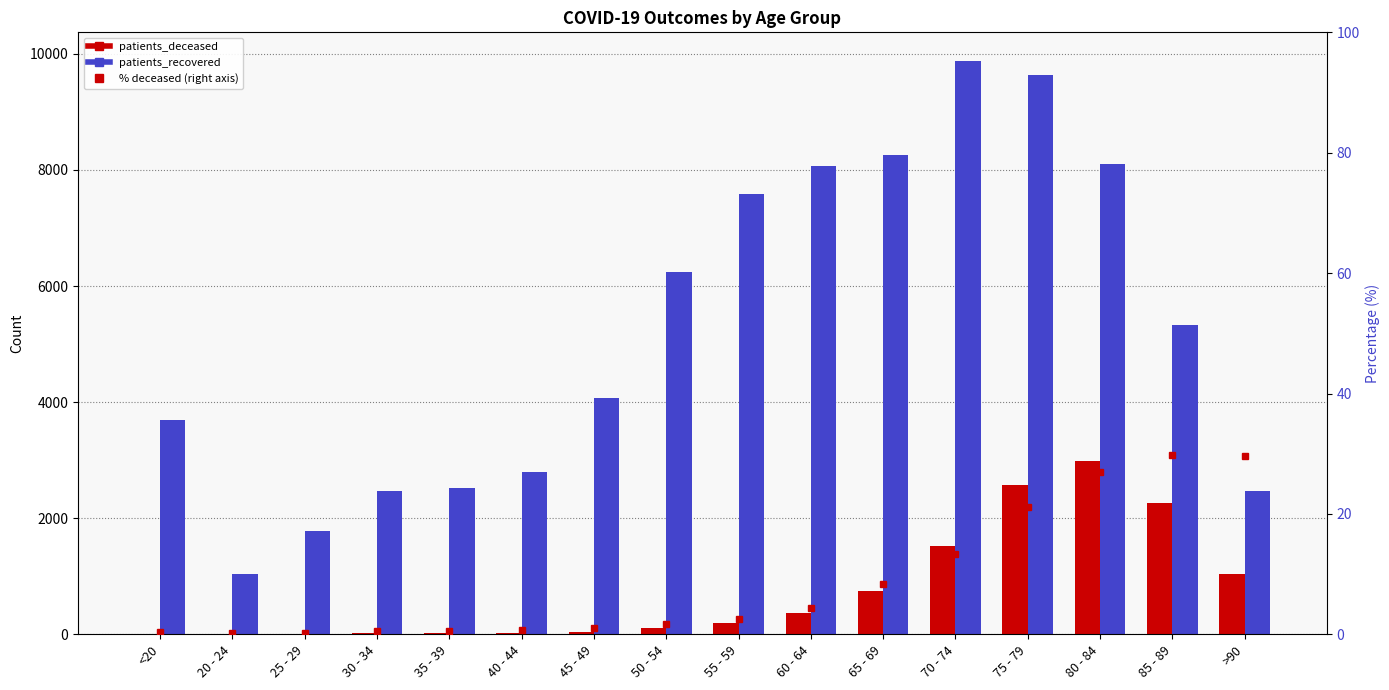

Which series changed the most between 45 - 49 and >90?

patients_recovered